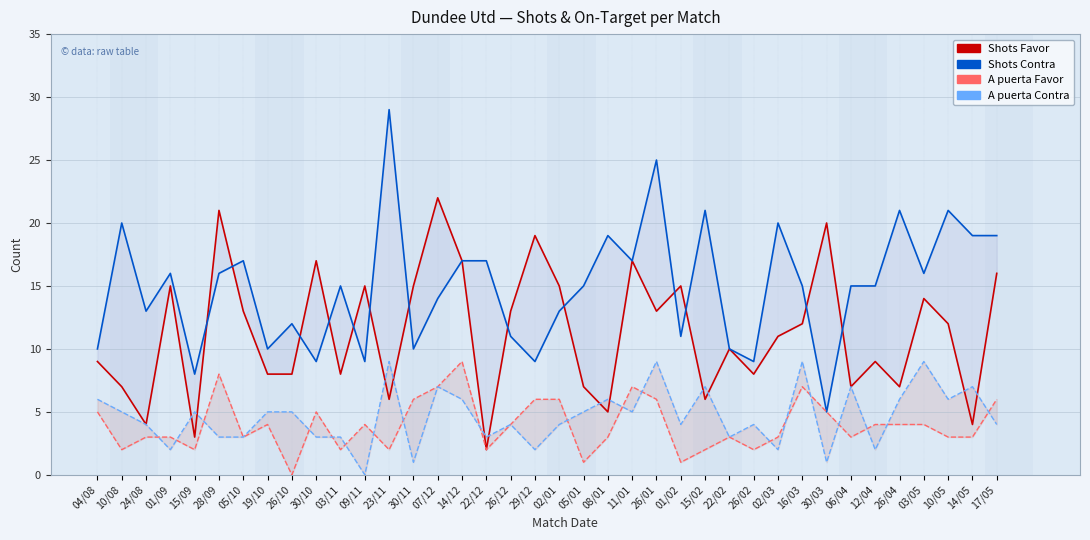

True or false: Shots Favor has more than 2 points higher than both neighbors.

True